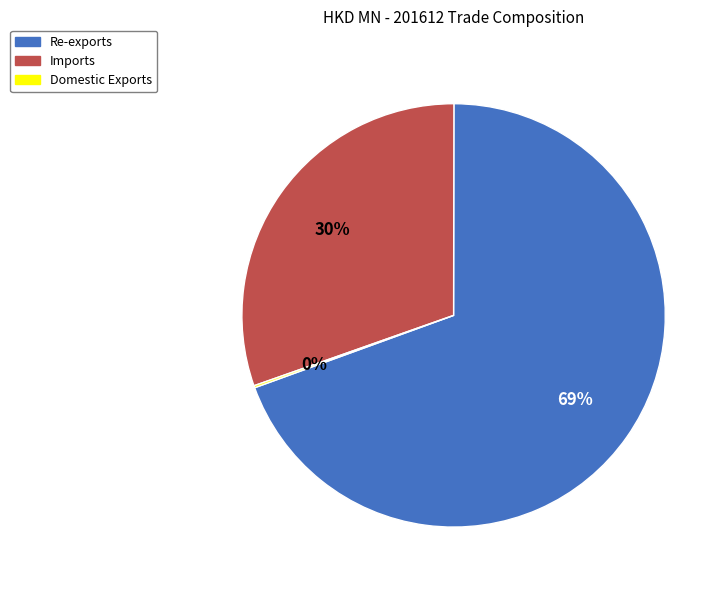

Is there a majority slice in this chart?

Yes